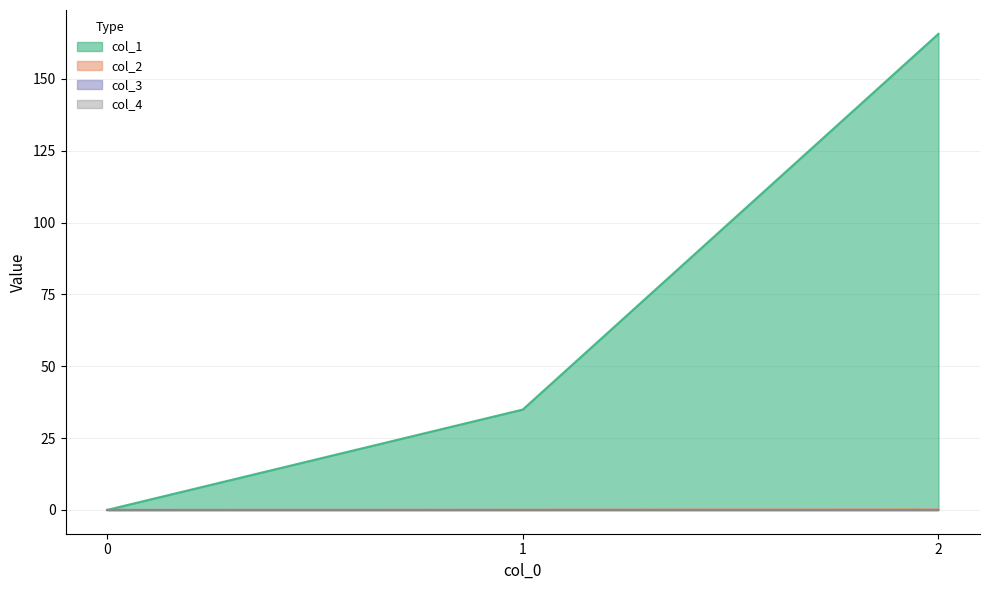

The col_2 series shows 0.0 at 0. True or false?

True